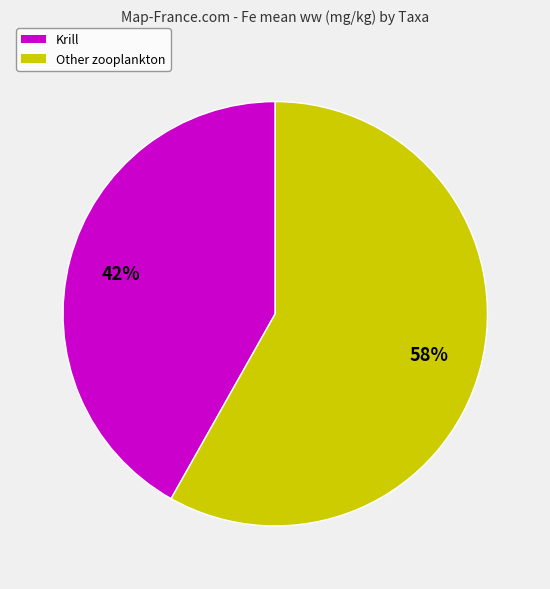

Approximately how many times larger is the value at Other zooplankton compared to Krill?

1.4